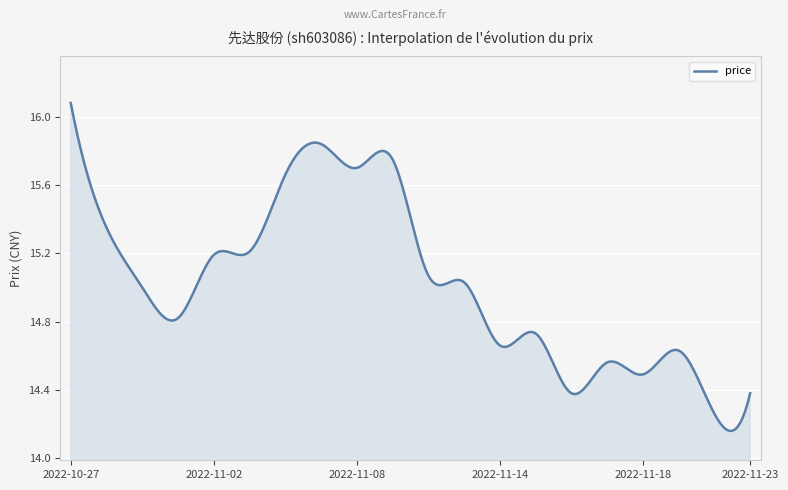

What is the maximum value shown in the chart?

16.1